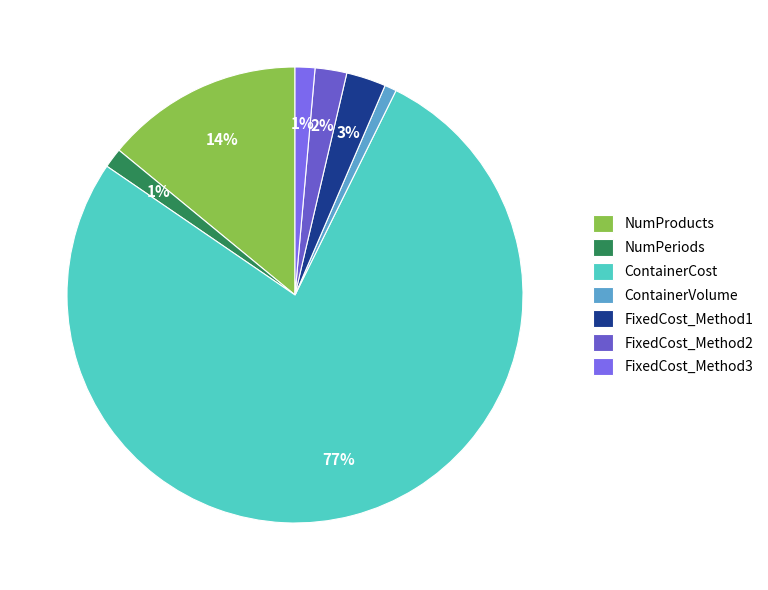

How many slices are in this pie chart?

7